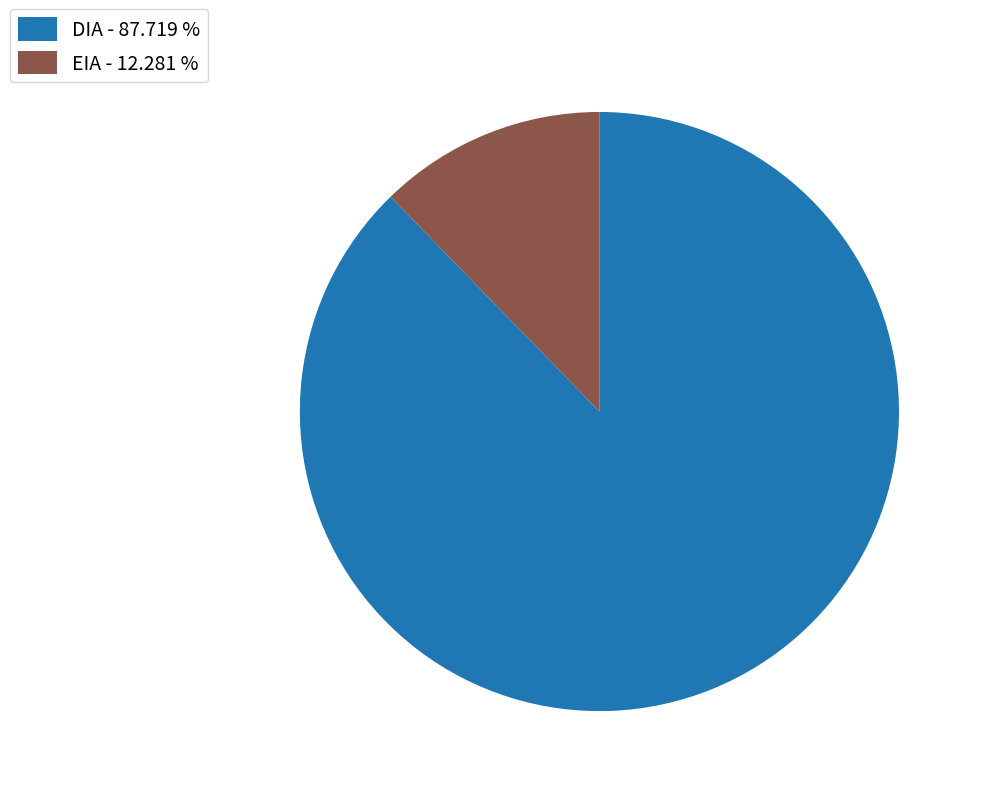

Combined, do EIA - 12.281 % and DIA - 87.719 % account for over 50%?

Yes